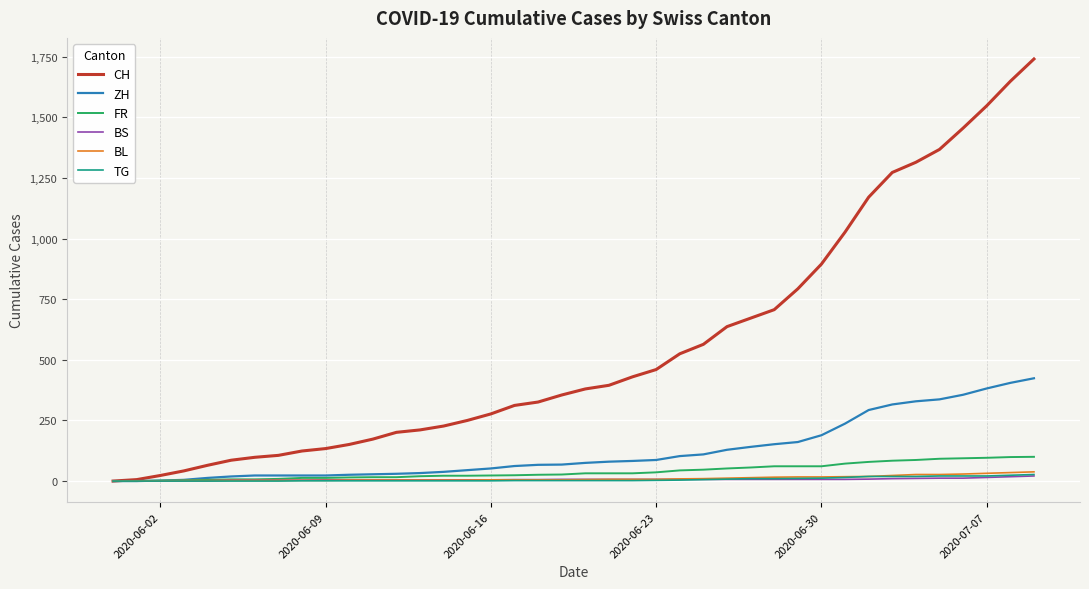

What is the maximum value shown in the chart?

1741